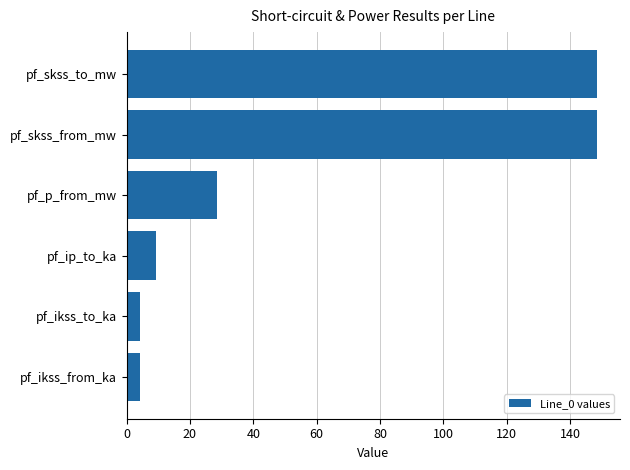

How many data points are less than 28?

3